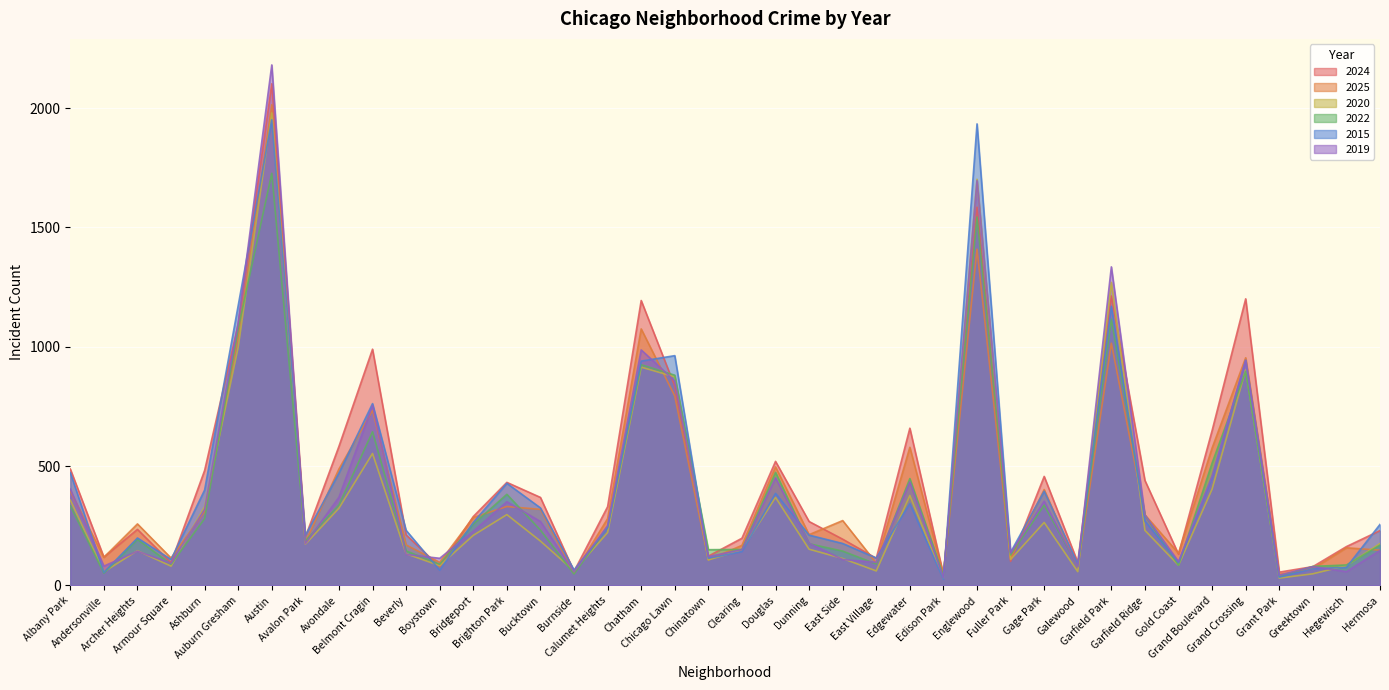

What is the average value of the 2015 series?

419